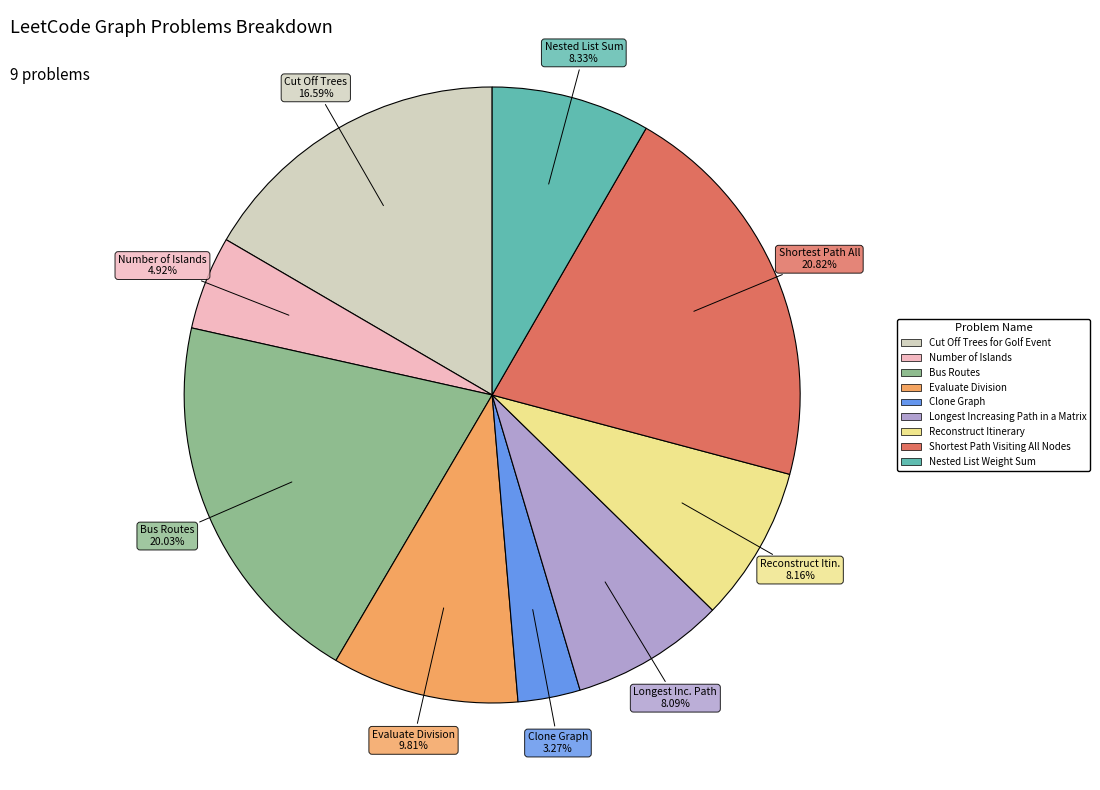

Does any single category account for the majority?

No